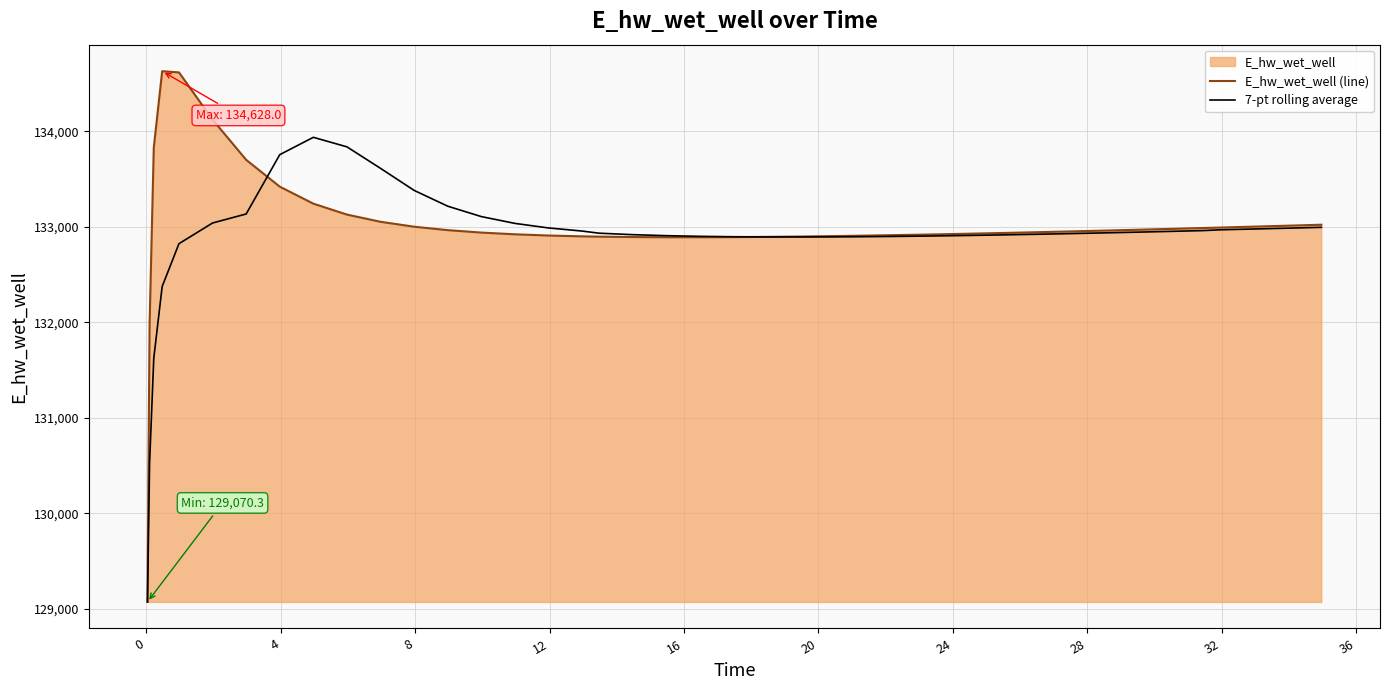

How many interior local peaks does the 7-pt rolling average series have?

1